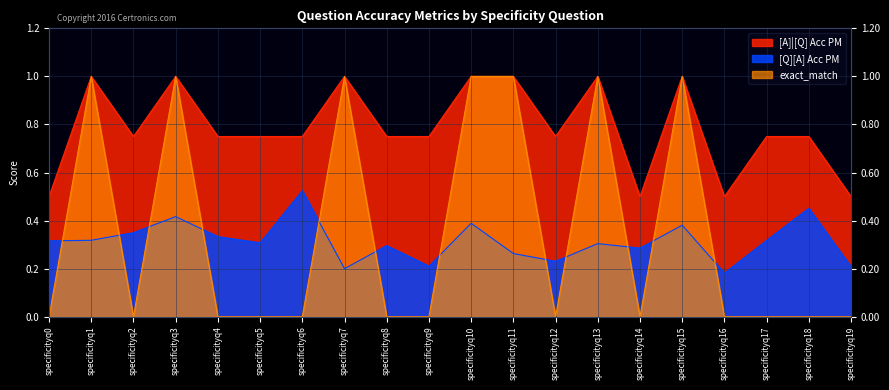

The [A]|[Q] Acc PM series shows 0.8 at specificityq8. True or false?

True